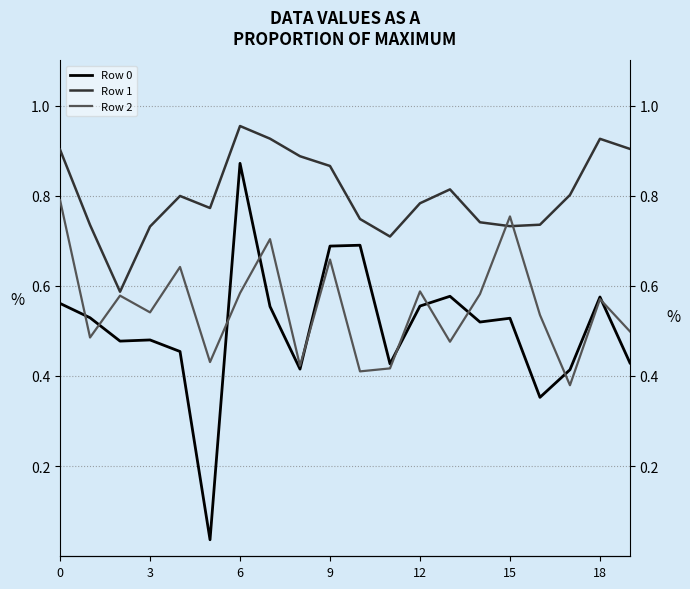

Is the value of Row 1 at 12 greater than the value of Row 2 at 17?

Yes